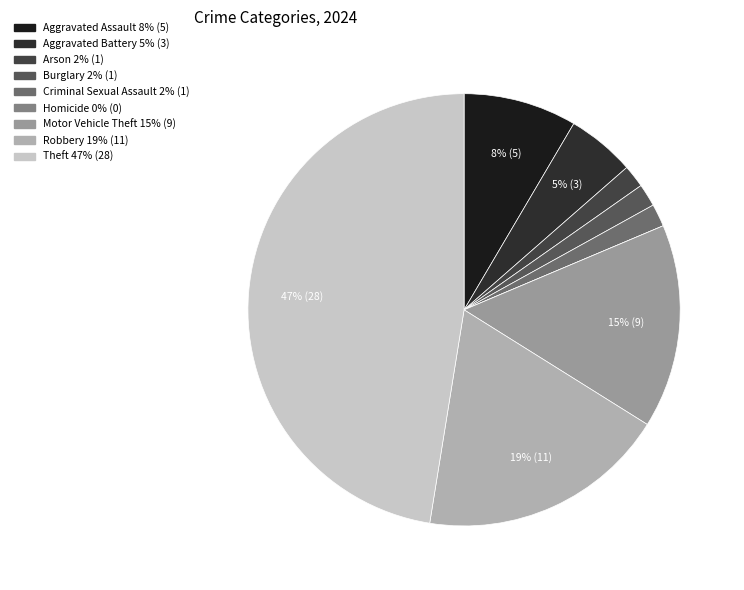

What is the largest slice in the pie chart?

Theft